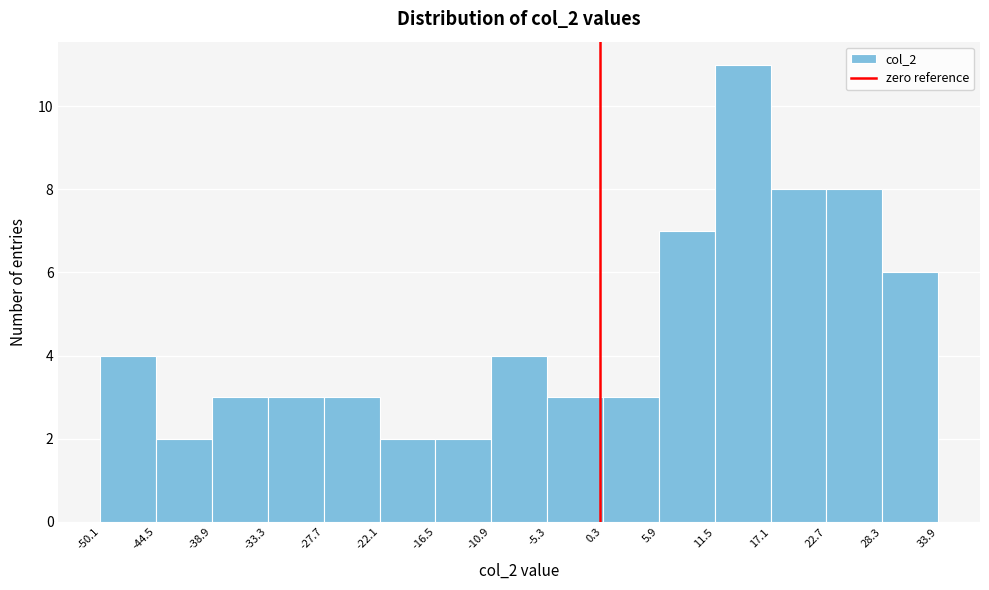

Reading left to right, transcribe this chart: for each bar, give the range it covers on the x-axis and its height. The values are not printed on the chart, so give them approximately, as read against the axis.

-50.1 to -44.5: 4
-44.5 to -38.9: 2
-38.9 to -33.3: 3
-33.3 to -27.7: 3
-27.7 to -22.1: 3
-22.1 to -16.5: 2
-16.5 to -10.9: 2
-10.9 to -5.3: 4
-5.3 to 0.3: 3
0.3 to 5.9: 3
5.9 to 11.5: 7
11.5 to 17.1: 11
17.1 to 22.7: 8
22.7 to 28.3: 8
28.3 to 33.9: 6